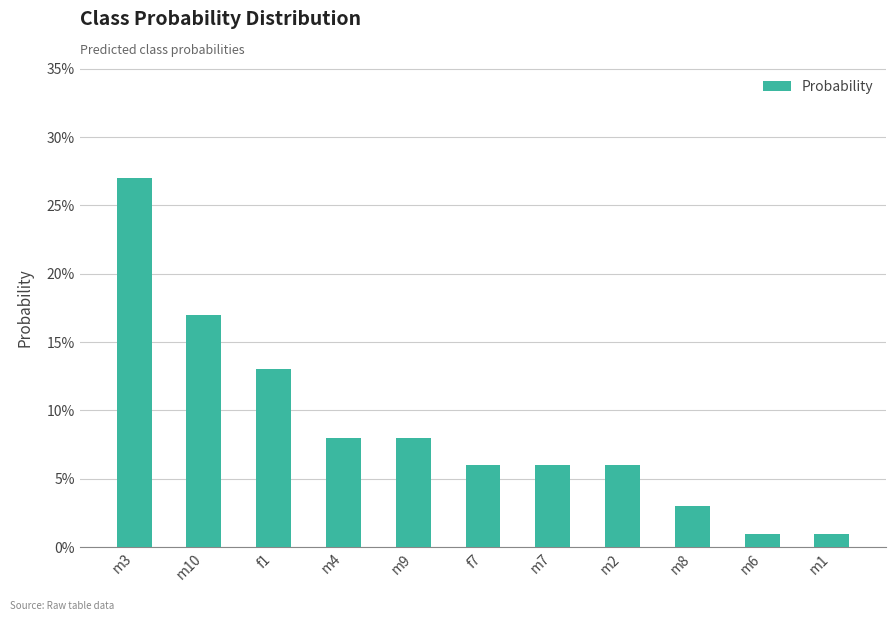

Between f7 and m2, which is larger?

f7